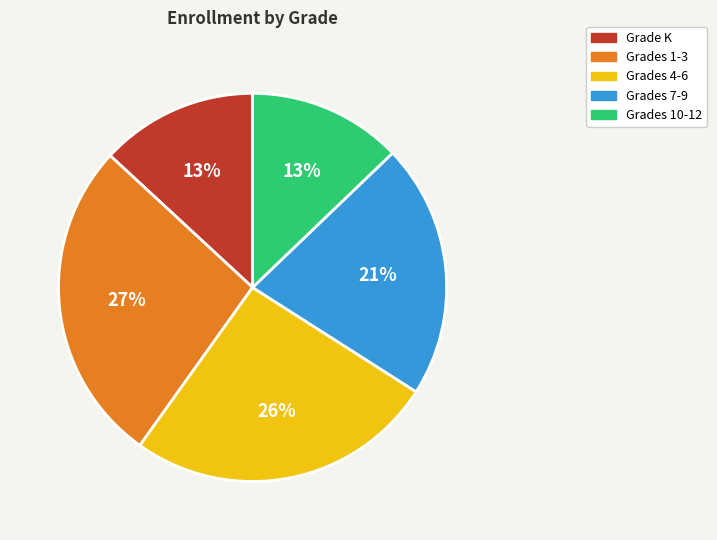

Approximately how many times larger is the value at Grades 4-6 compared to Grade K?

2.0